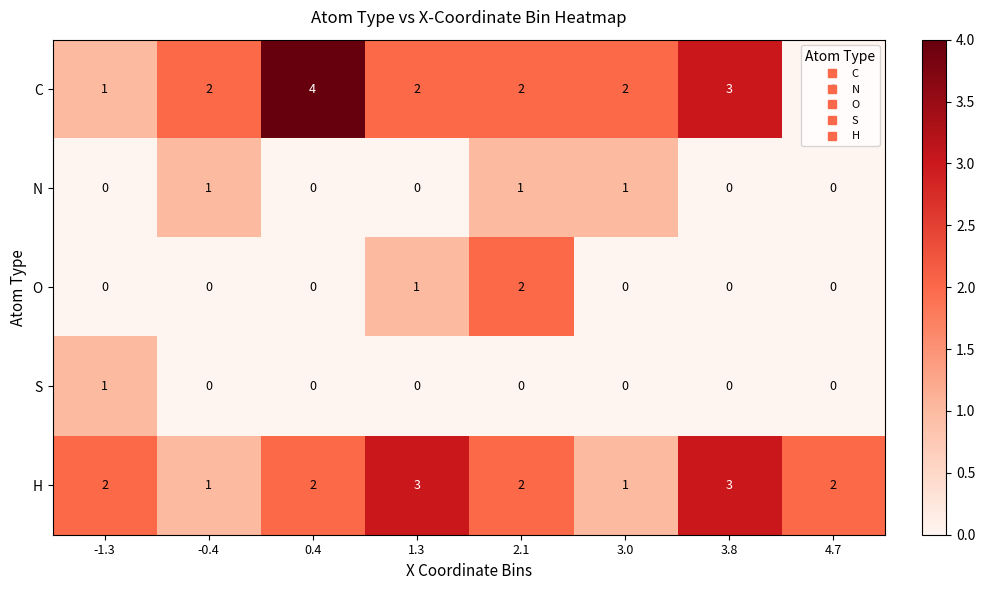

Is it true that C equals 1 at 3.0?

False